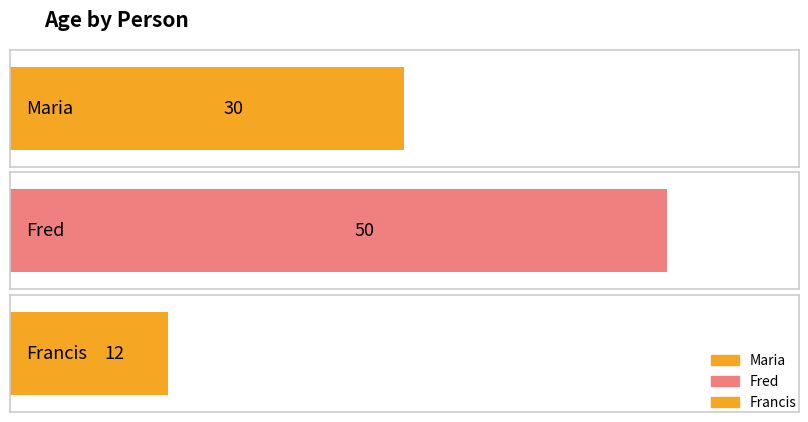

What is the label of the 1st bar from the left?

Maria